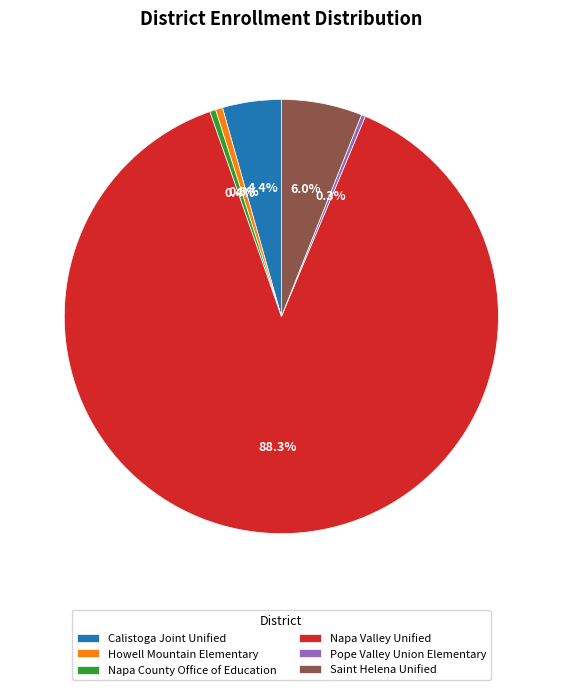

What portion of the pie excludes Napa County Office of Education?

99.6%